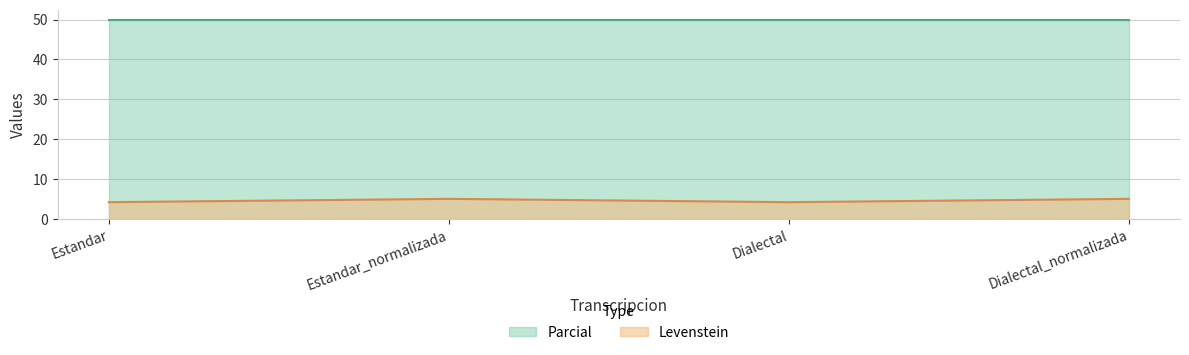

Which has a higher value, Estandar or Dialectal_normalizada?

Dialectal_normalizada